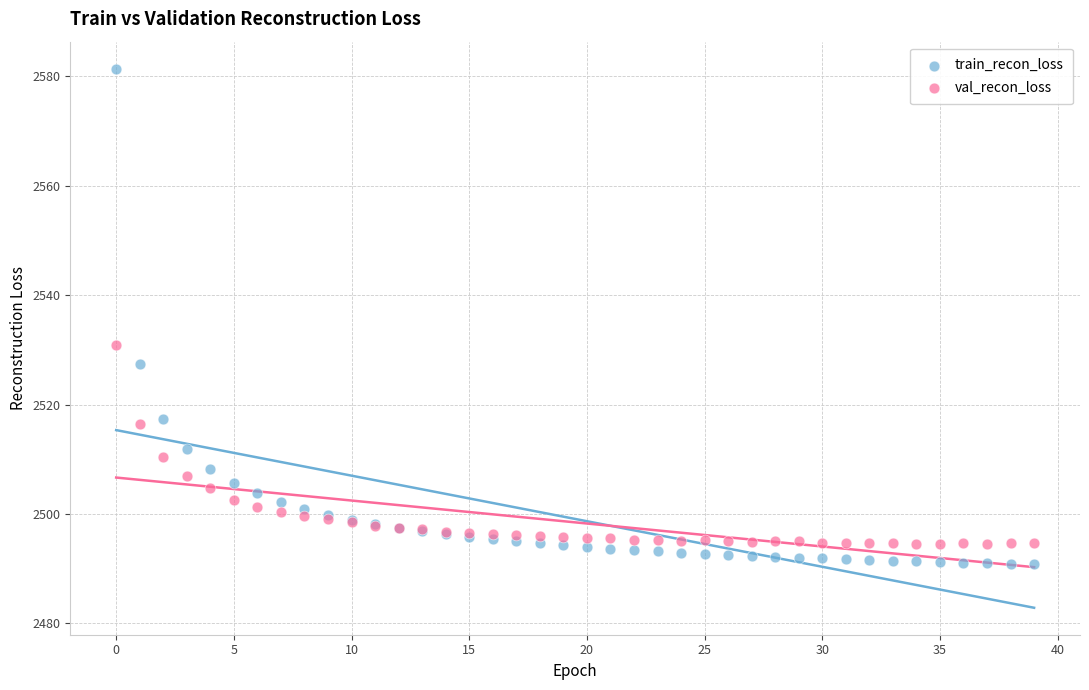

Which series contains the highest Y value?

train_recon_loss